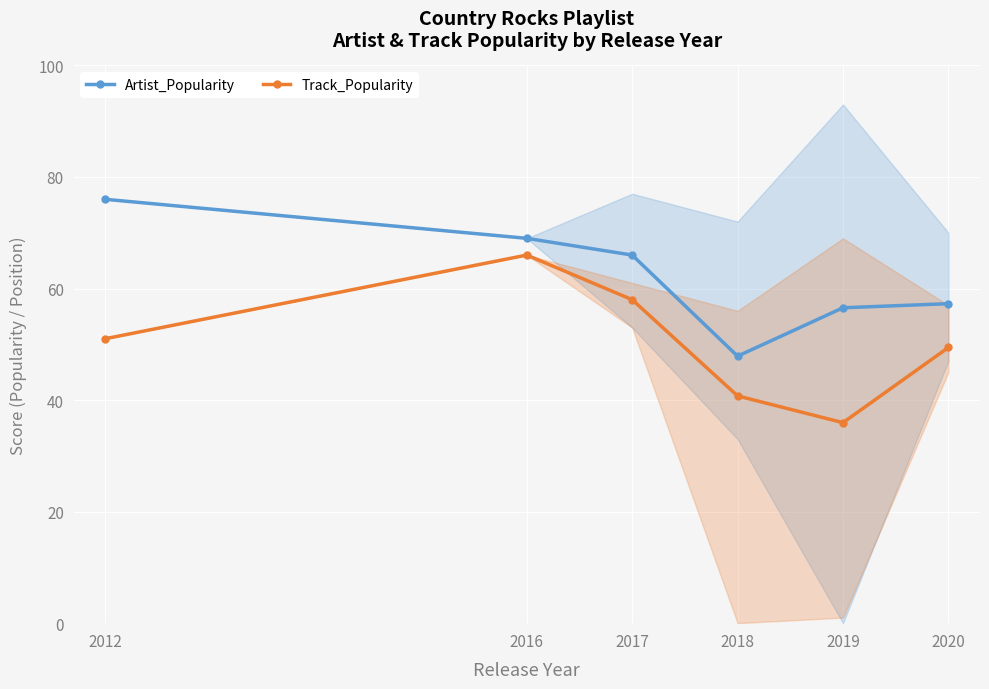

How many data points in Track_Popularity are above 51?

2